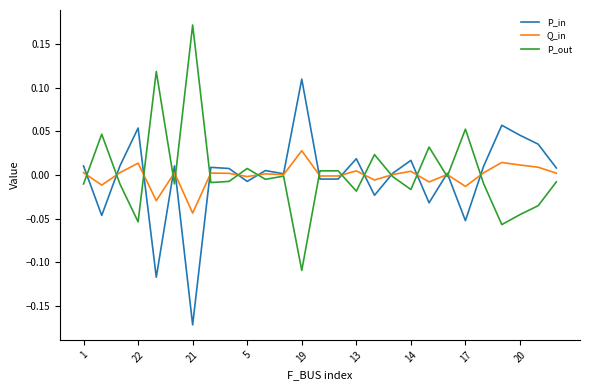

Rank the series by their maximum value, from lowest to highest.

Q_in, P_in, P_out